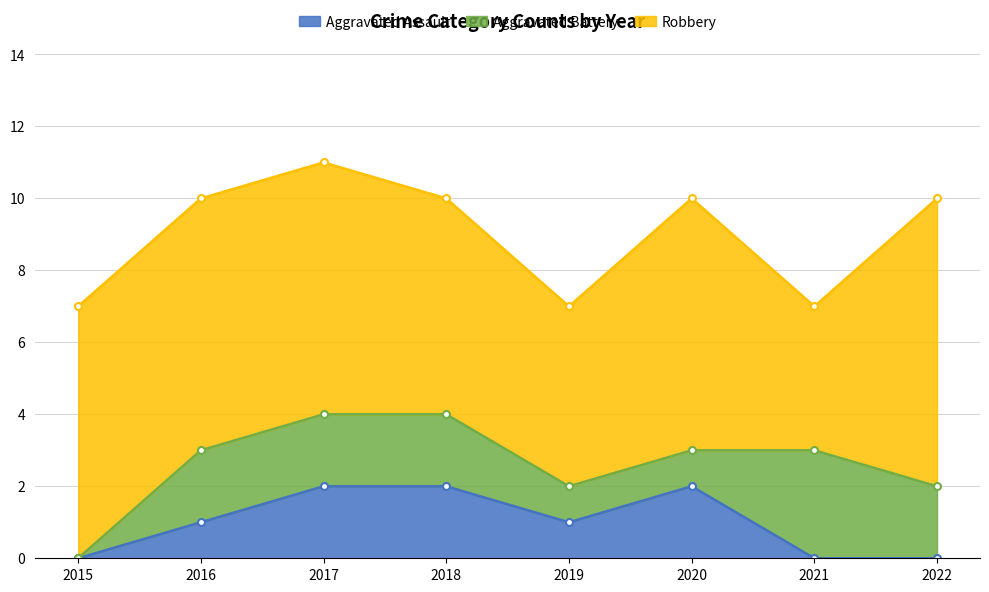

At which category is the sum across all series the highest?

2017